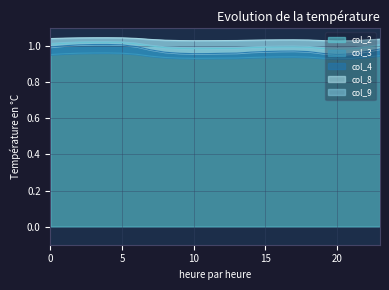

In col_9, how many points are higher than both neighbors (excluding endpoints)?

2